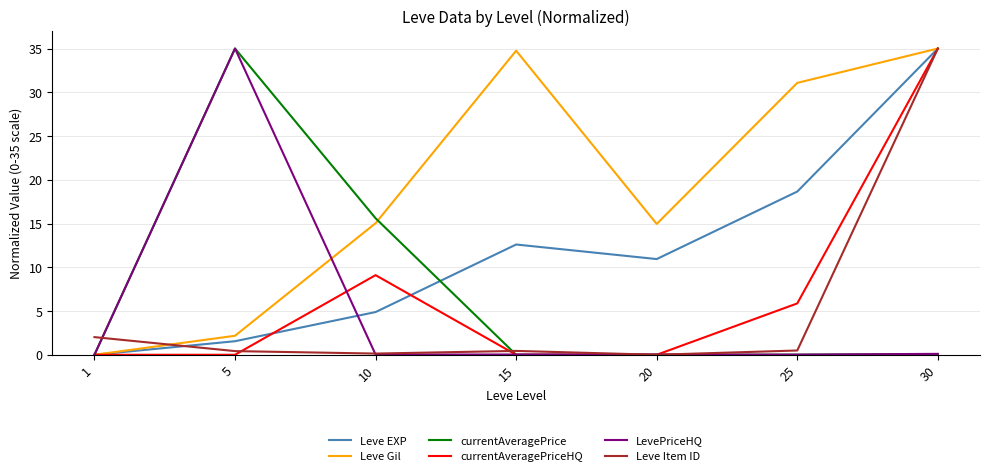

True or false: Leve Item ID has more than 0 points higher than both neighbors.

True